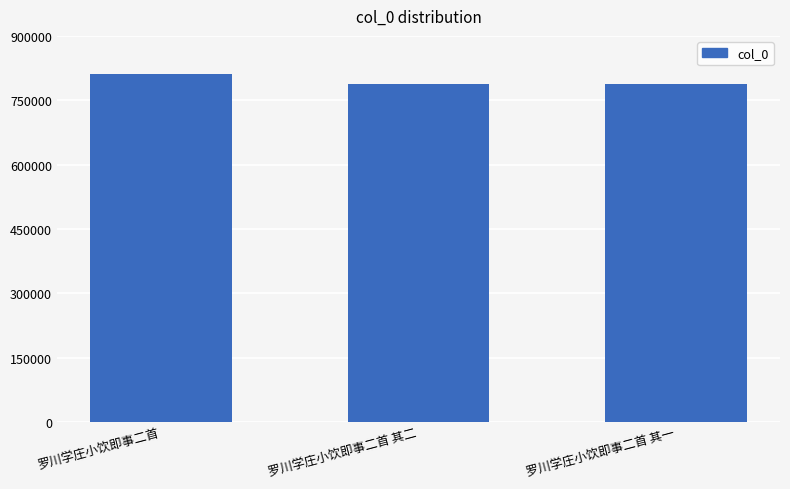

What is the value of the 3rd bar from the left?

786810